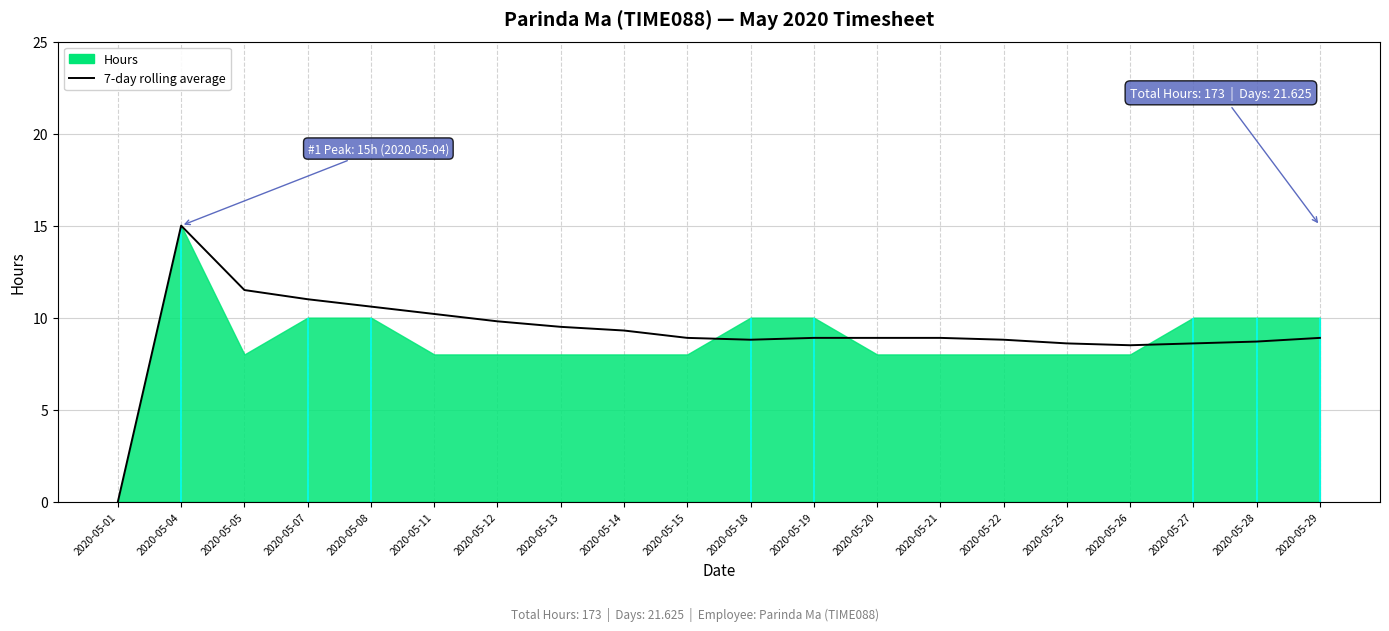

Reading left to right, list all the values displayed in this chart.

0.0	15.0	11.5	11.0	10.6	10.2	9.8	9.5	9.3	8.9	8.8	8.9	8.9	8.9	8.8	8.6	8.5	8.6	8.7	8.9